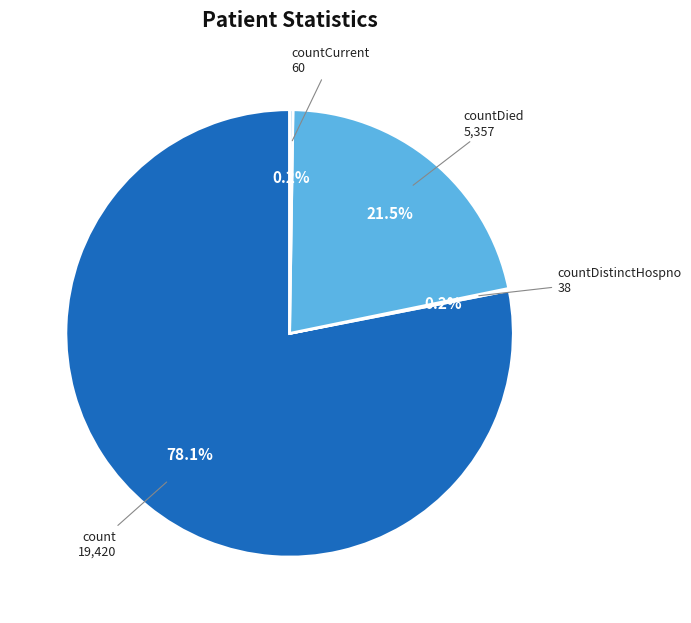

What percentage do countDied and count together represent?

99.6%